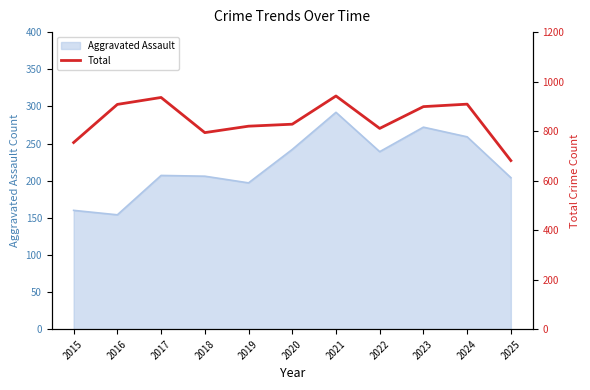

True or false: Aggravated Assault has a value of 97 at 2016.

False